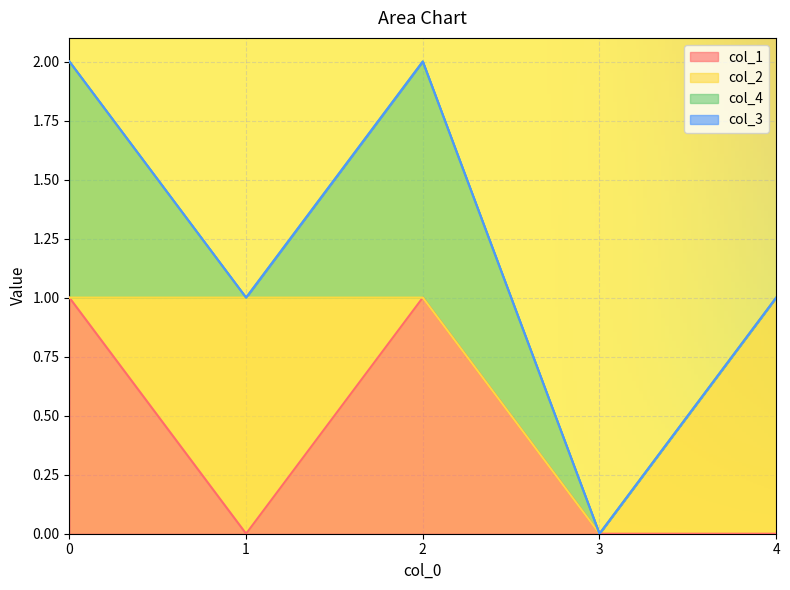

True or false: col_3 and col_2 cross at least once.

False